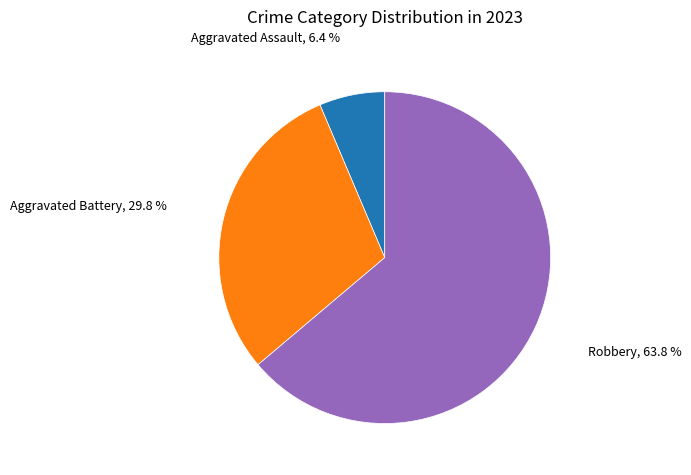

Is there any slice that represents more than half of the pie?

Yes